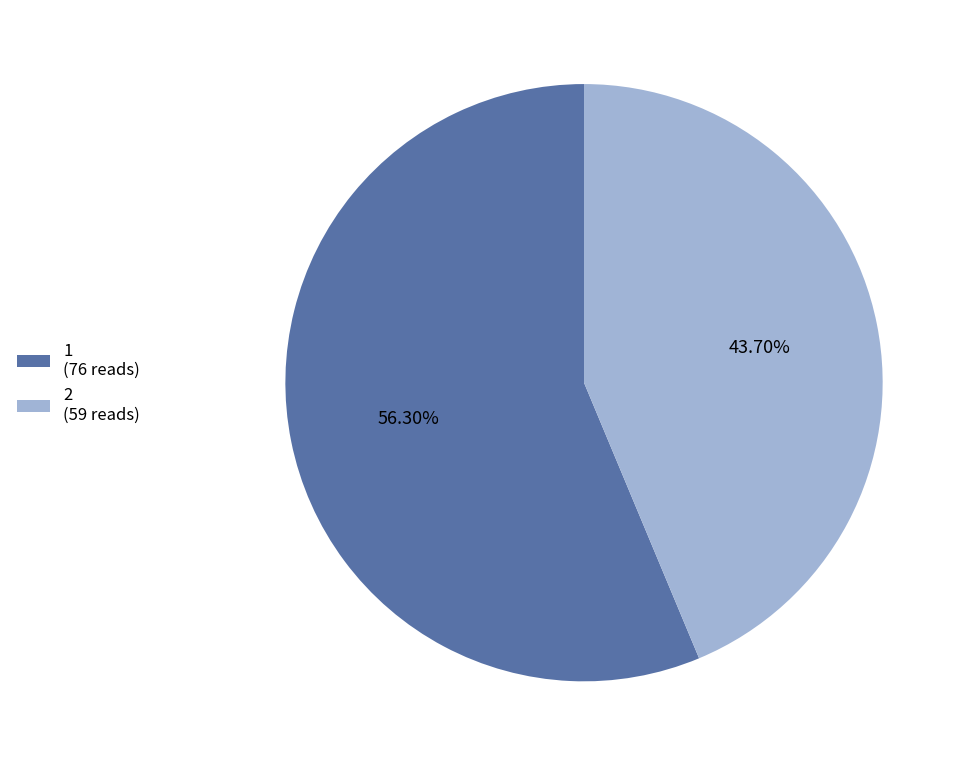

Which has a higher value, 2 or 1?

1